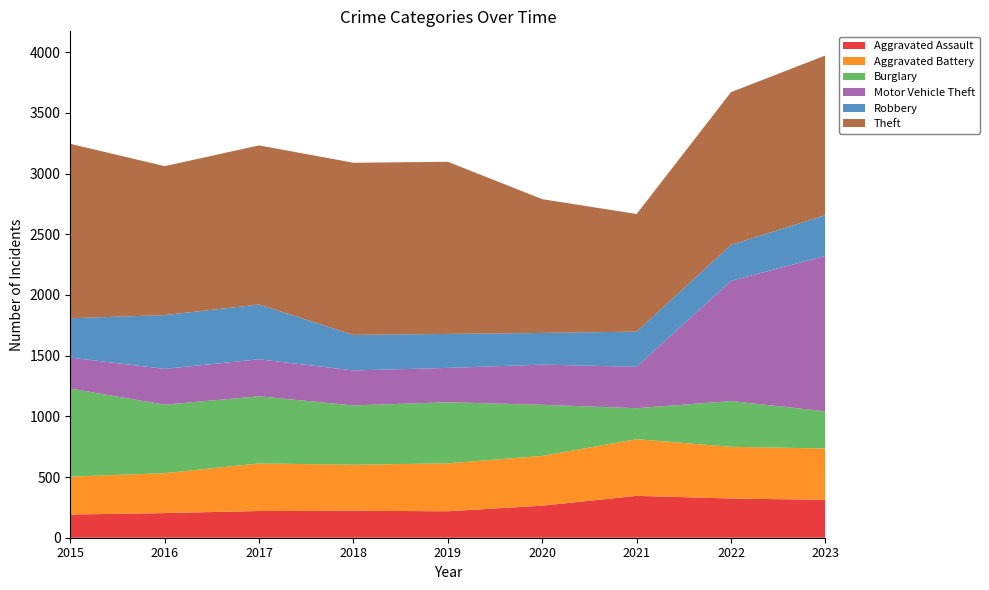

Reading left to right, transcribe all the data shown in this chart.

Aggravated Assault: 191	203	220	222	218	264	345	323	312
Aggravated Battery: 312	329	392	379	395	410	467	426	423
Burglary: 726	564	553	489	503	421	255	377	306
Motor Vehicle Theft: 255	295	305	288	283	331	341	990	1281
Robbery: 324	443	451	293	280	261	290	297	335
Theft: 1437	1227	1311	1418	1418	1102	969	1258	1316